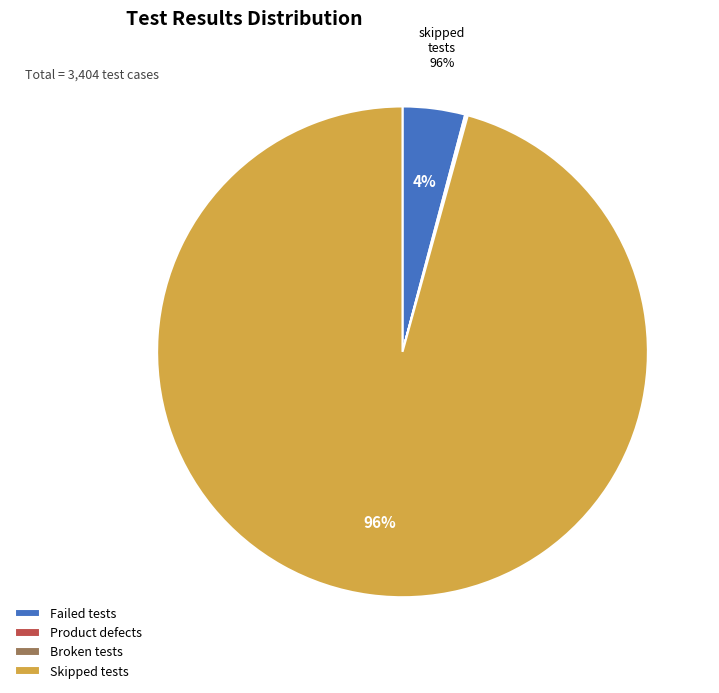

Which slice represents more than half of the pie?

Skipped tests